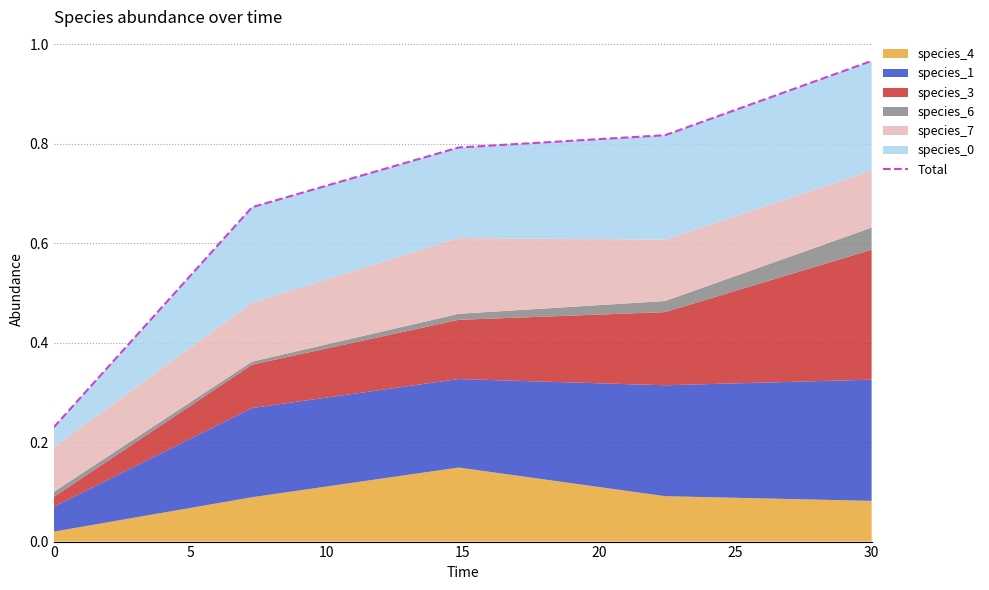

Is it true that the value at 5 is 0.4?

False